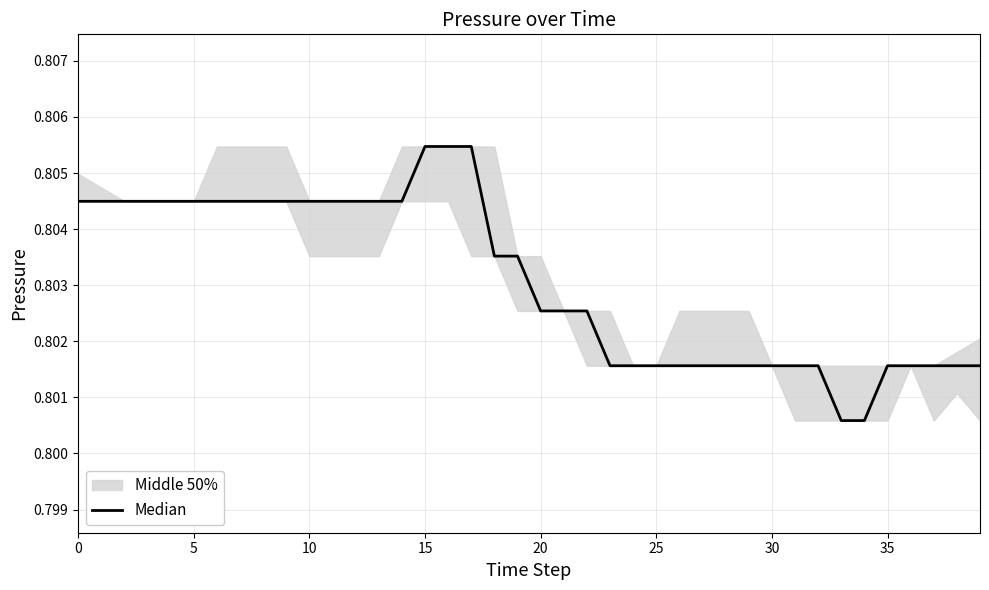

True or false: there are more than 1 points higher than both neighbors.

False